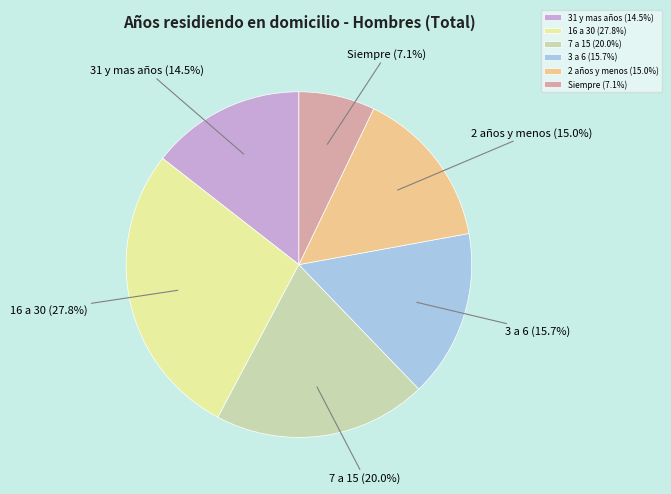

What portion of the pie excludes 16 a 30?

72.2%